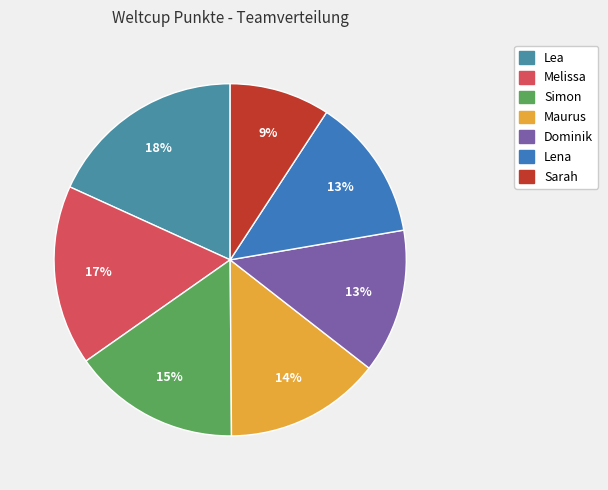

To the nearest percent, what portion does Lea represent?

18%